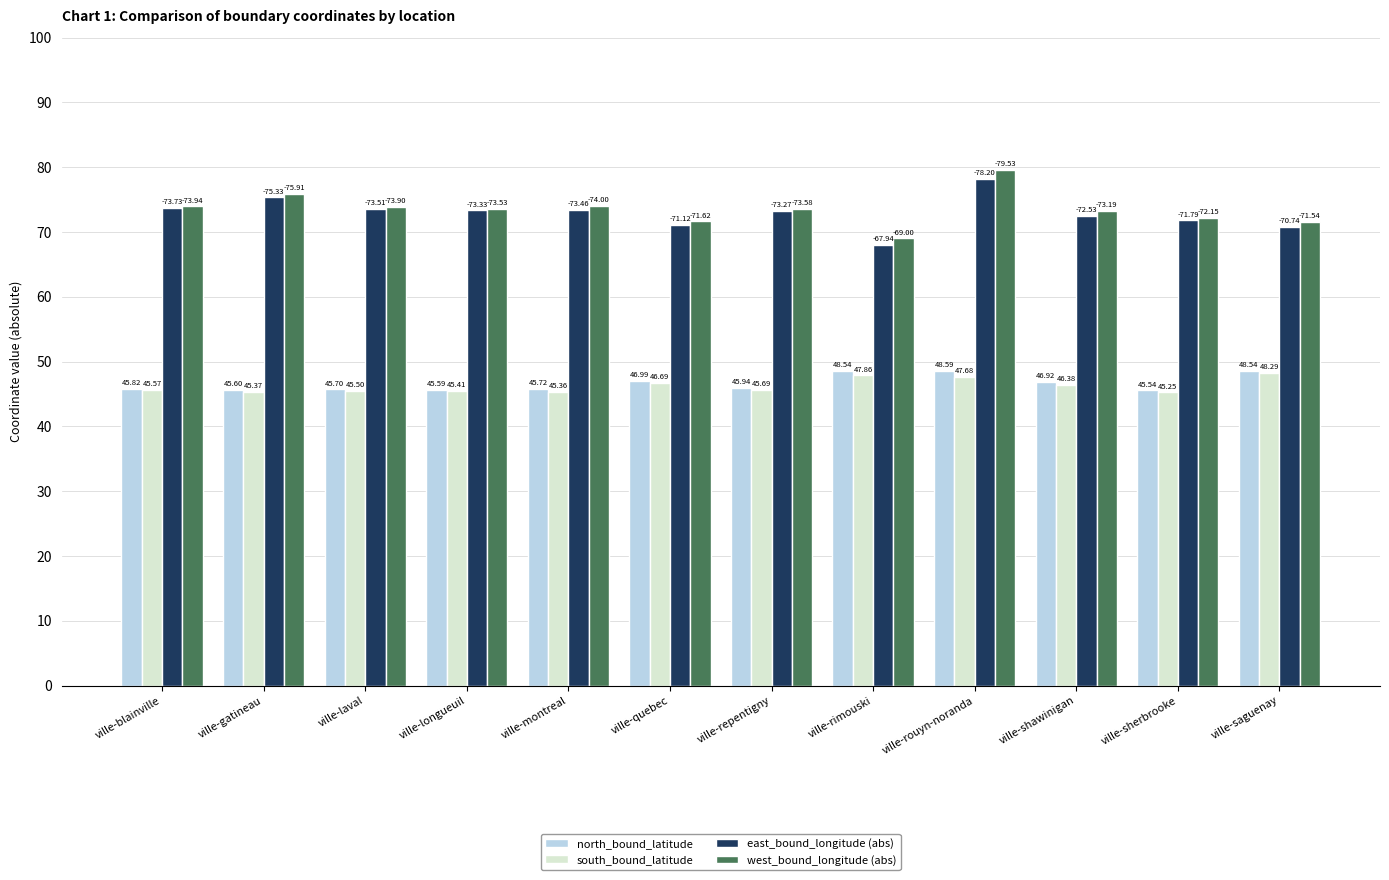

What is the total value across all series at ville-sherbrooke?

234.7